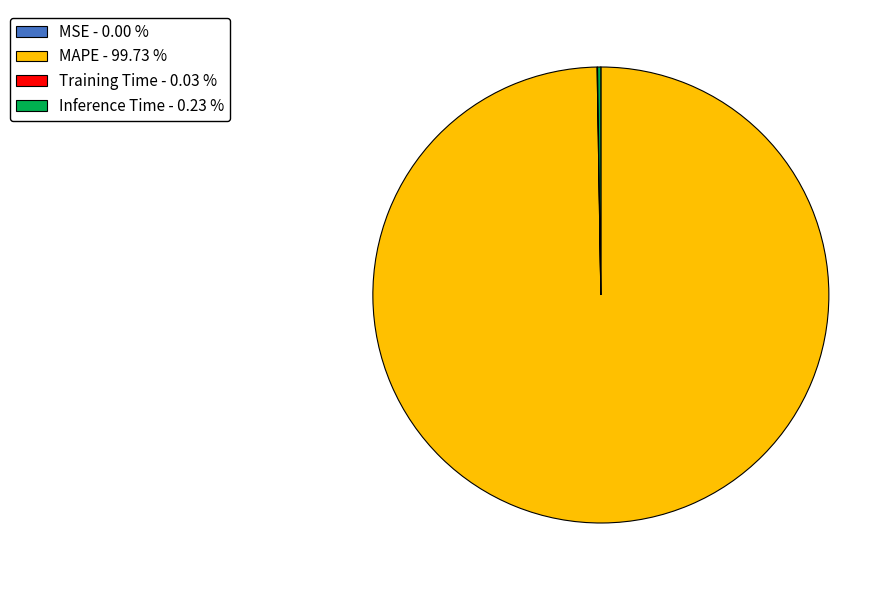

Does MAPE - 99.73 % account for over 50% of the chart?

Yes